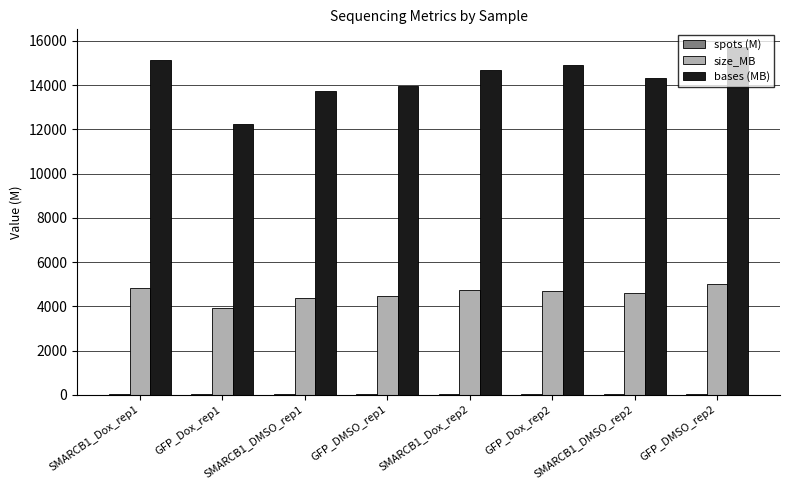

Is it true that size_MB equals 4725.0 at SMARCB1_Dox_rep2?

True